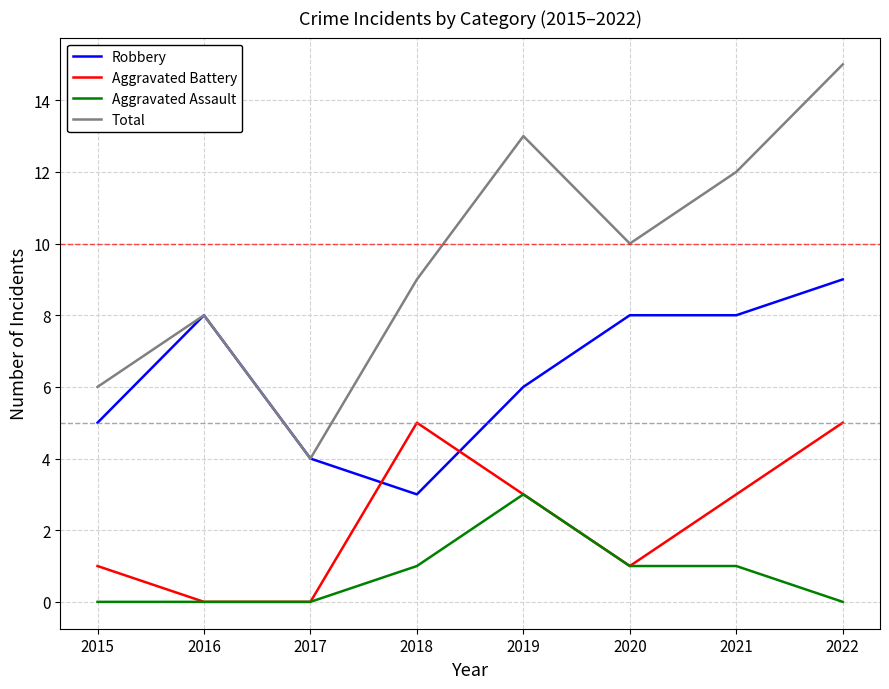

Which series has the widest spread of values?

Total